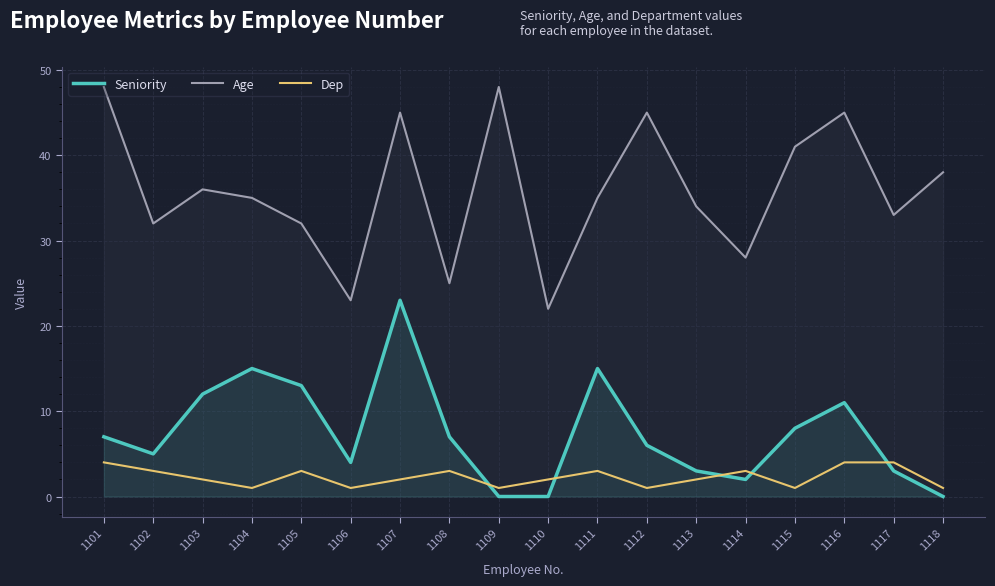

True or false: Seniority has more than 0 interior local peaks.

True